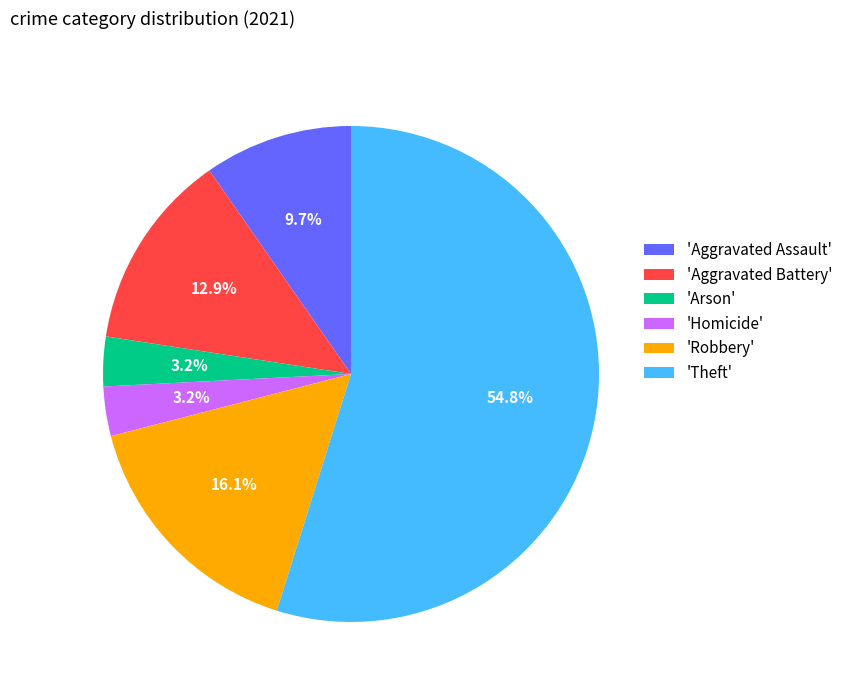

How much of the chart is everything except 'Homicide'?

96.8%